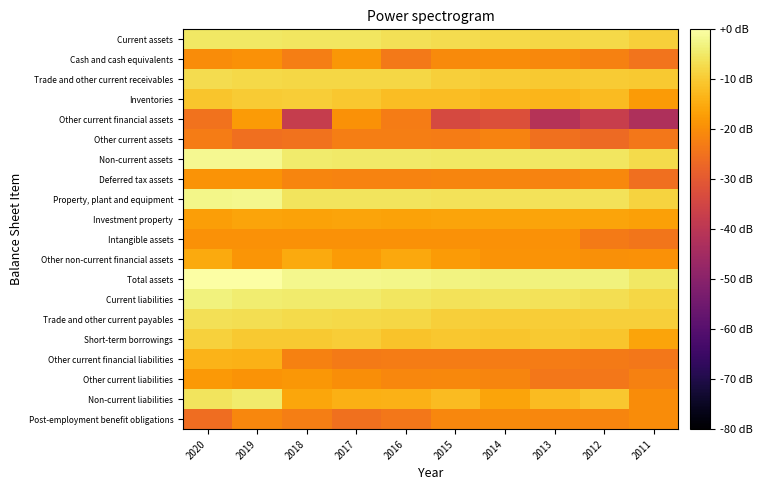

What is the spread (max minus min) of values at 2011?

37.6